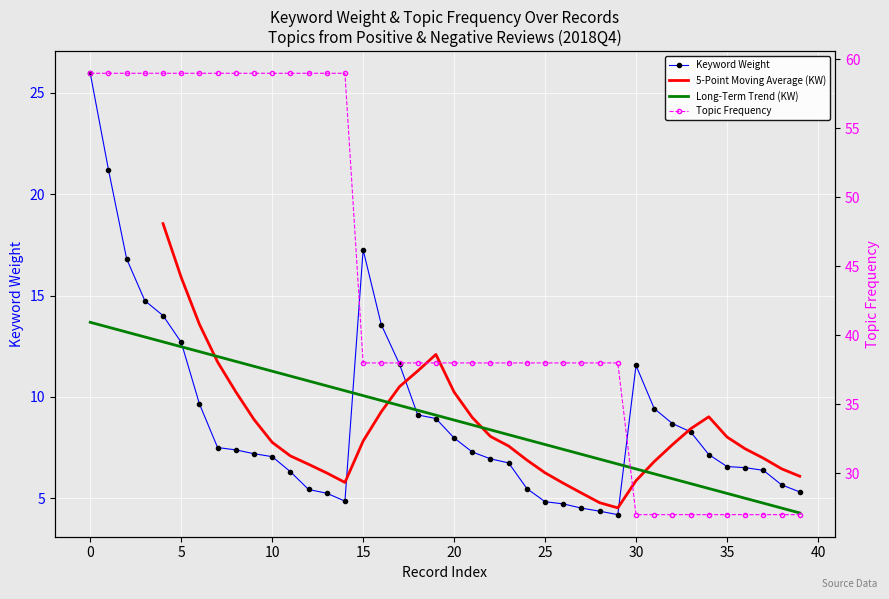

What is the label of the 37th point from the left?

36